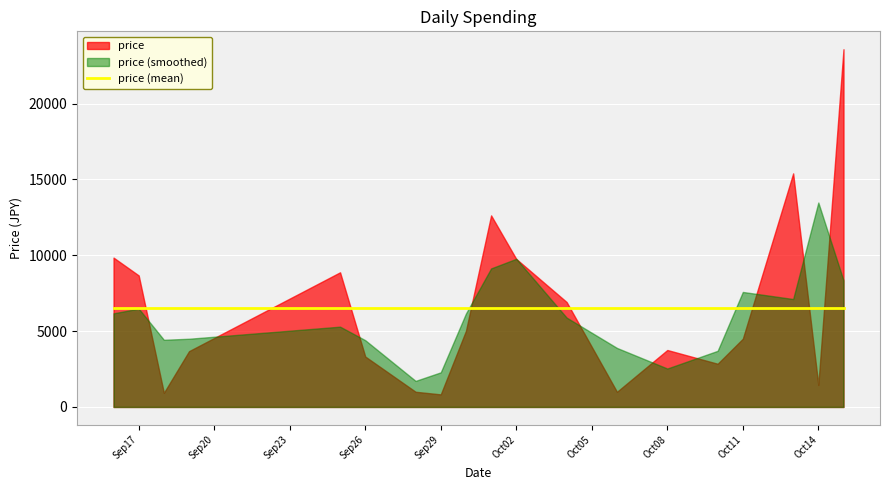

What is the ratio of the value at 6 to the value at 26?

18.6